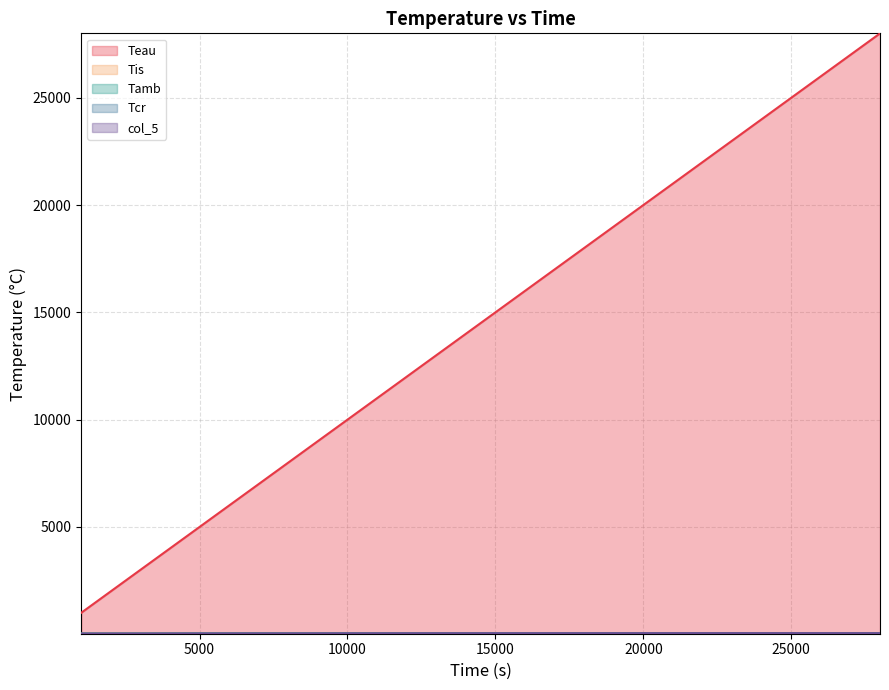

What is the smallest value displayed?

26.5